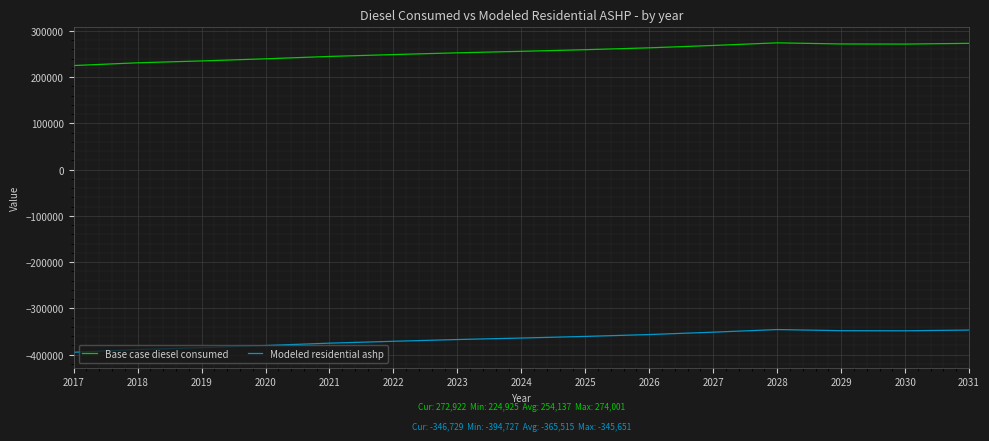

What is the difference between the maximum and second lowest values in the Base case diesel consumed series?

43144.0